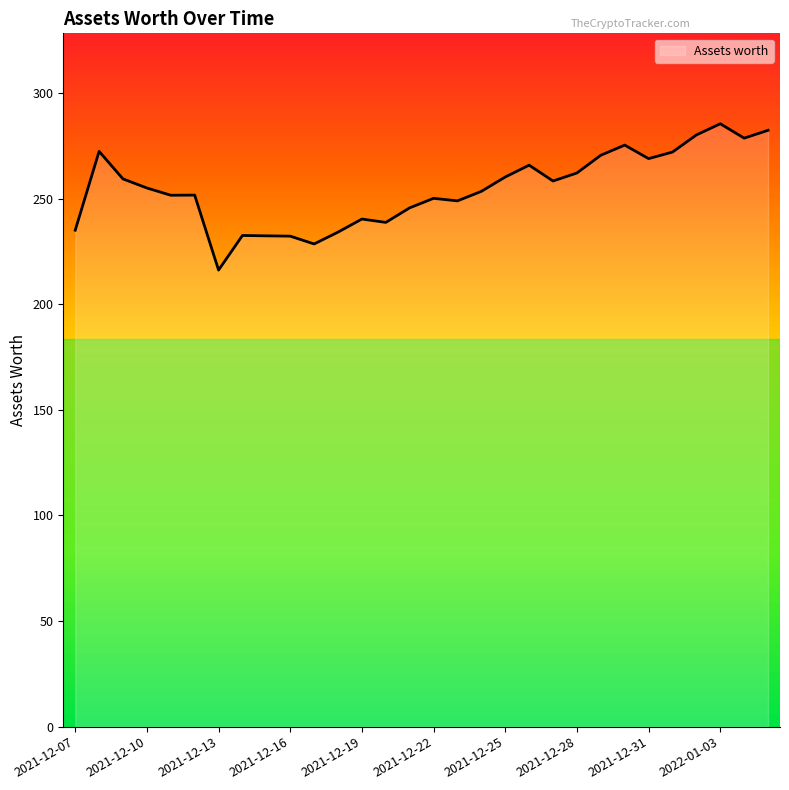

What is the maximum value shown in the chart?

285.4